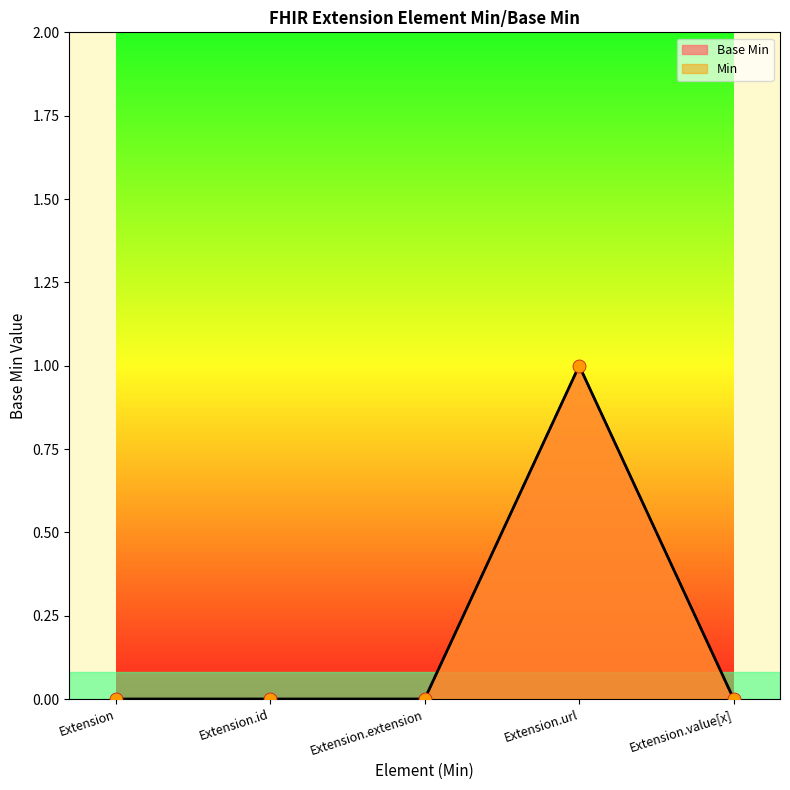

Between Extension.id and Extension.url, which is larger?

Extension.url